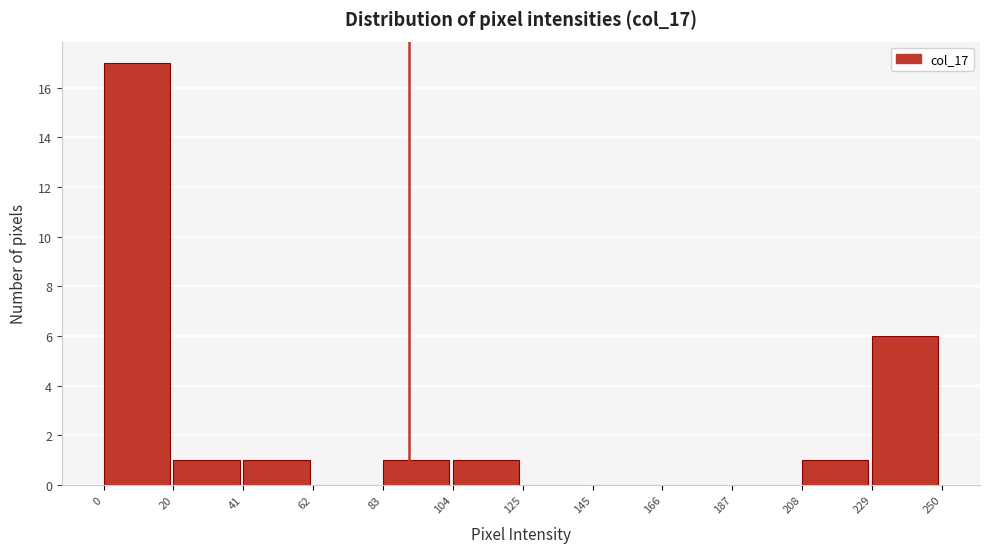

Which range on the x-axis has the tallest bar?

0 to 20